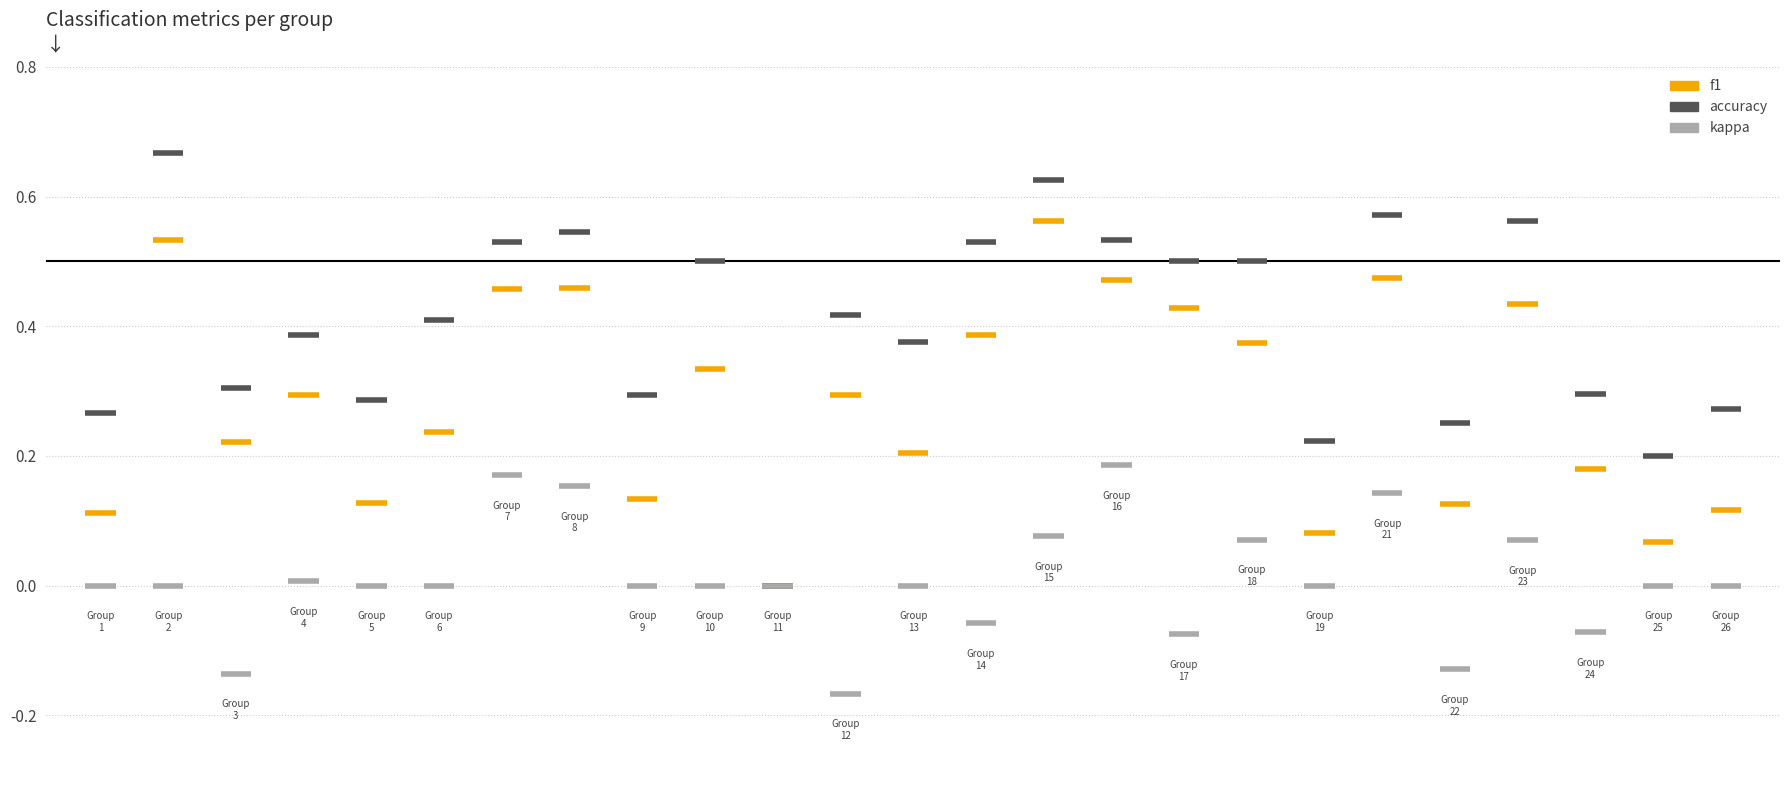

At which category is the sum across all series the highest?

15